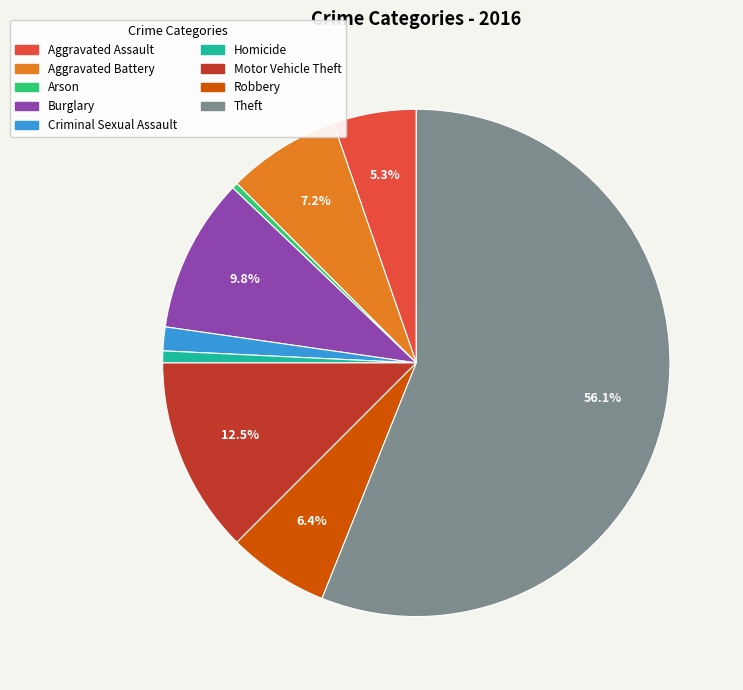

Which slice is the largest?

Theft